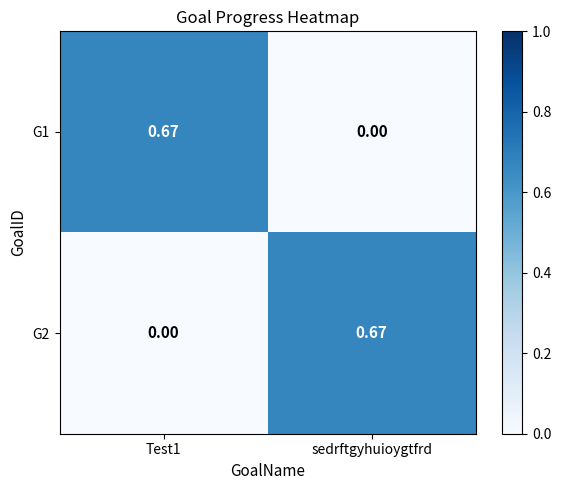

Is the value of G1 at sedrftgyhuioygtfrd greater than the value of G2 at sedrftgyhuioygtfrd?

No